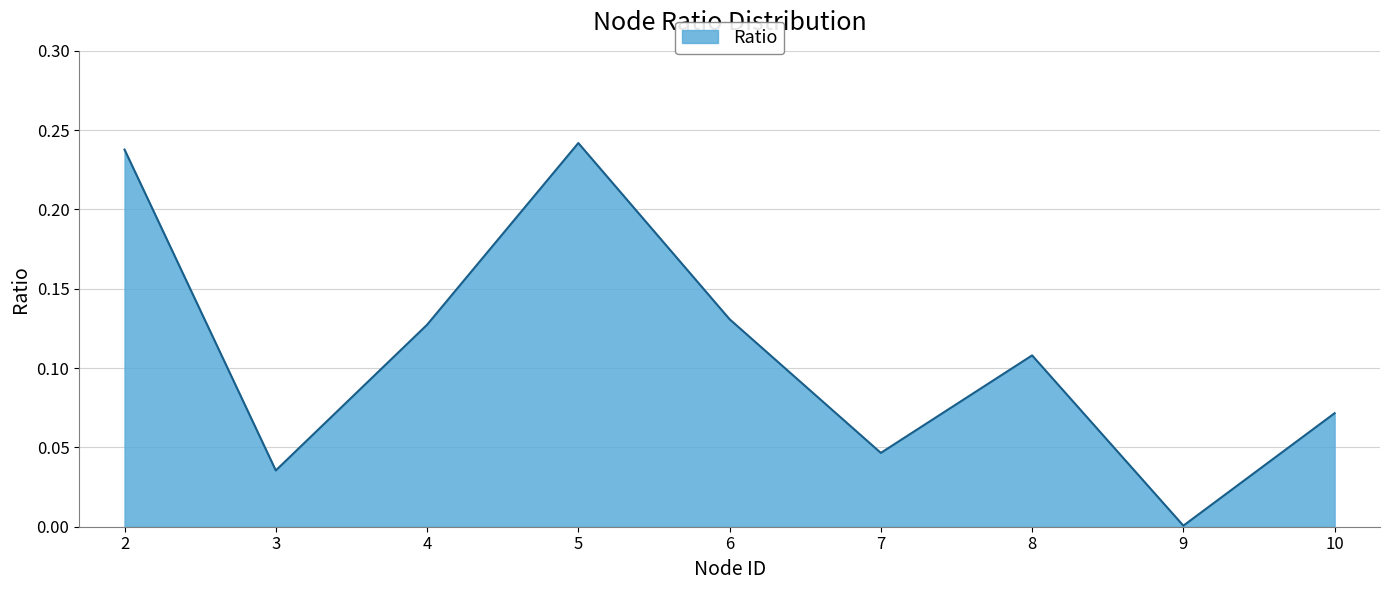

Which label corresponds to the smallest value in the chart?

9